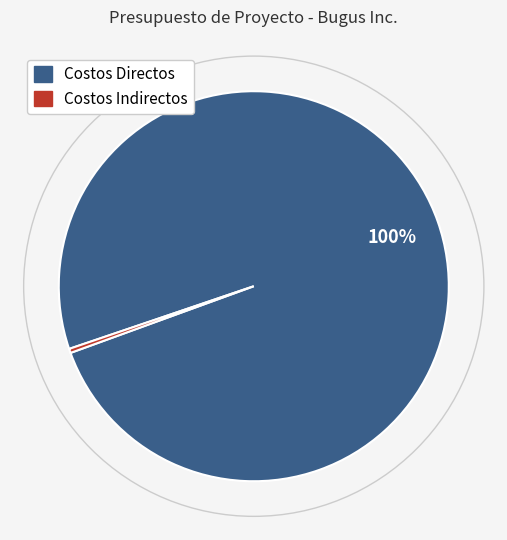

What percentage is the Costos Directos slice, to the nearest percent?

100%